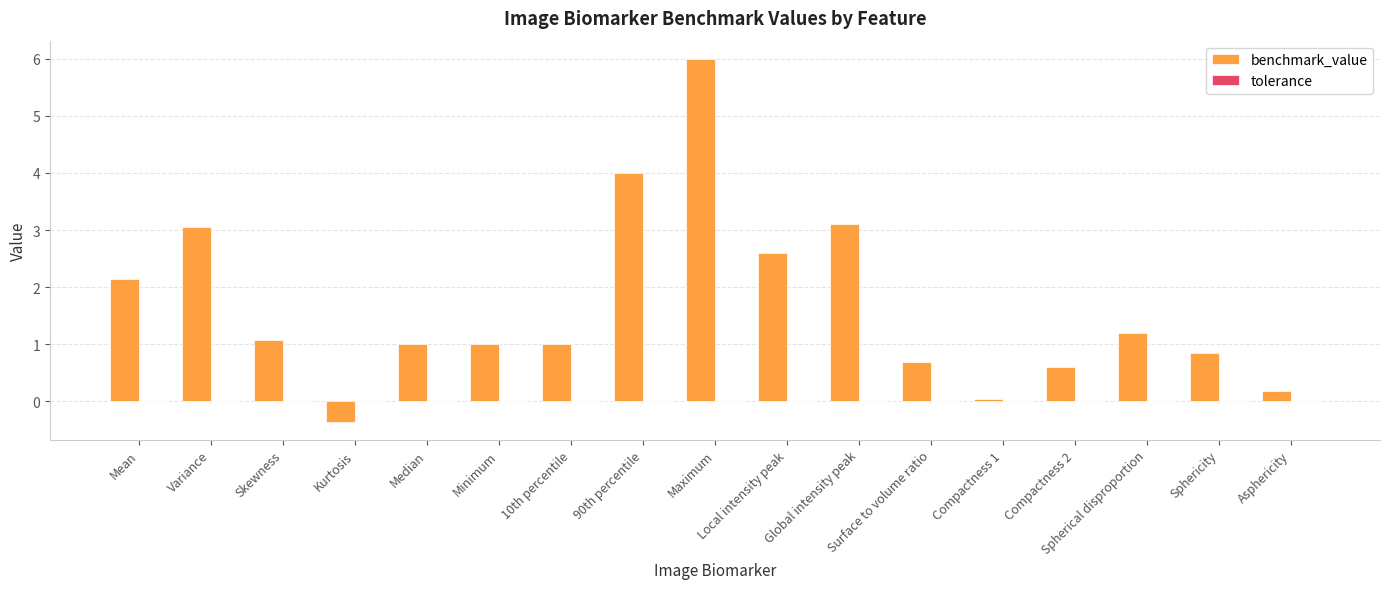

How many data points does each series have?

17